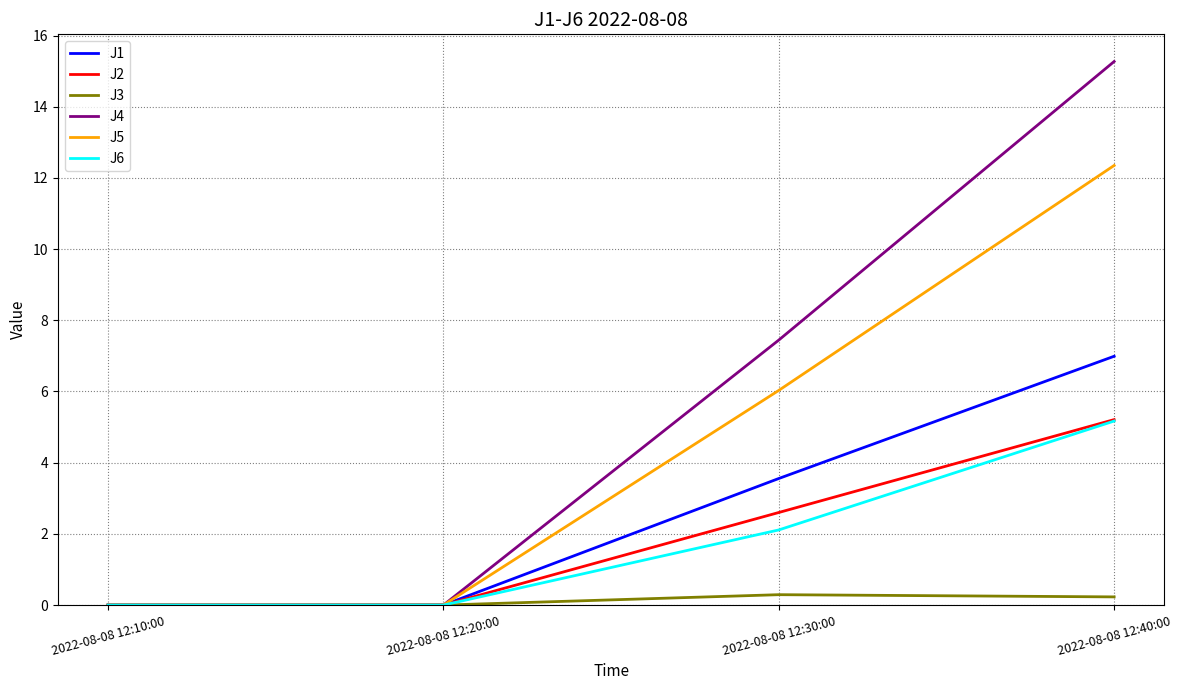

Is it true that J6 equals 2.6 at 2022-08-08 12:10:00?

False